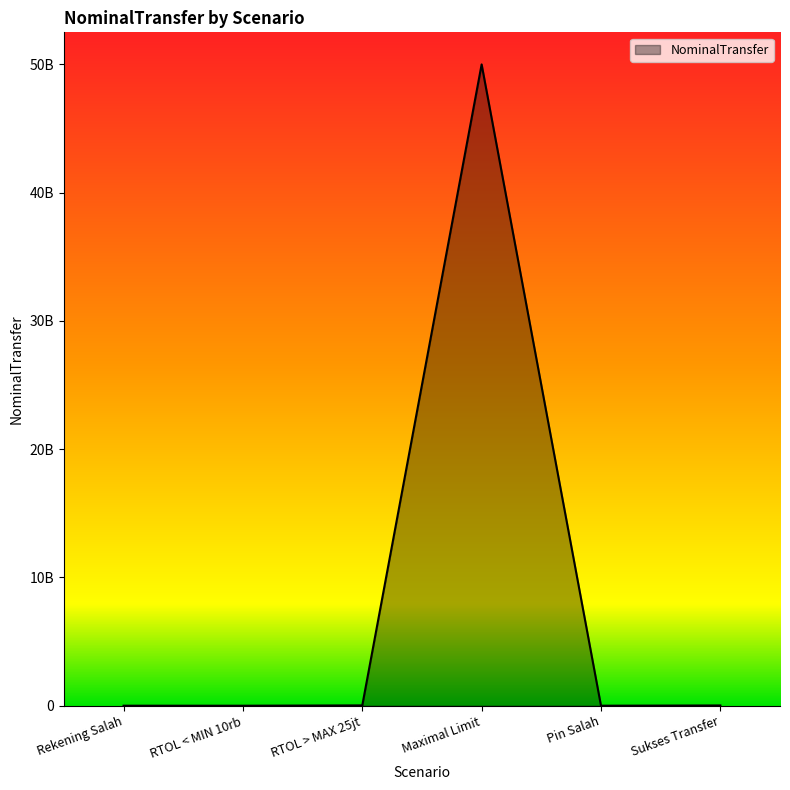

Reading left to right, what are all the values shown in this chart?

Rekening Salah=1000000	RTOL < MIN 10rb=9999	RTOL > MAX 25jt=25000002	Maximal Limit=50000000000	Pin Salah=1000000	Sukses Transfer=20000000